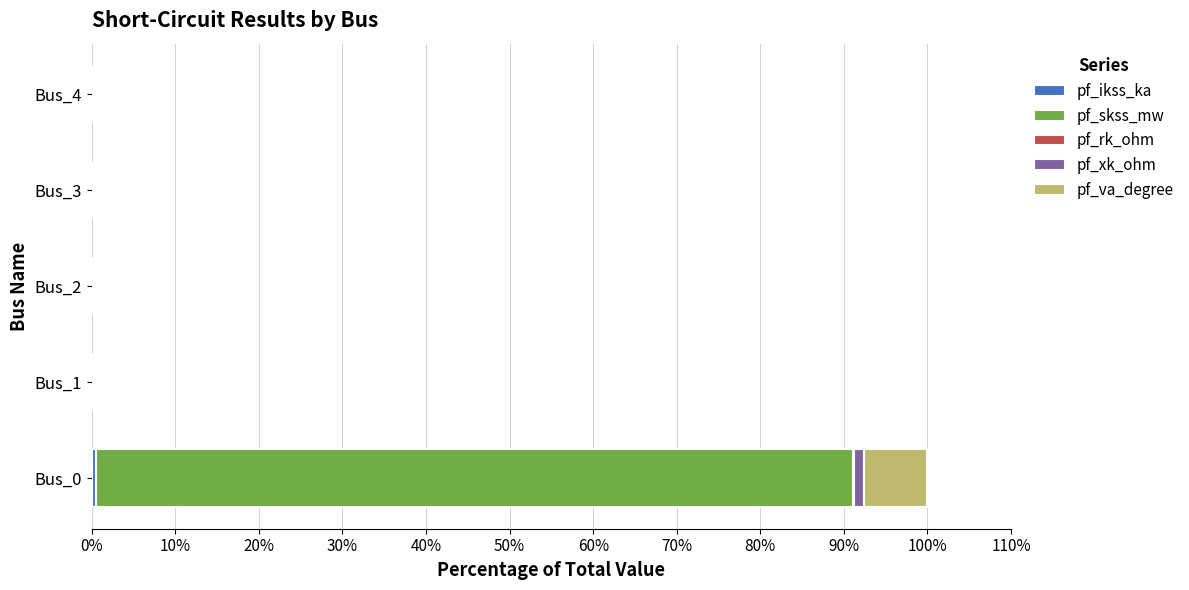

At which category is the sum across all series the highest?

Bus_0